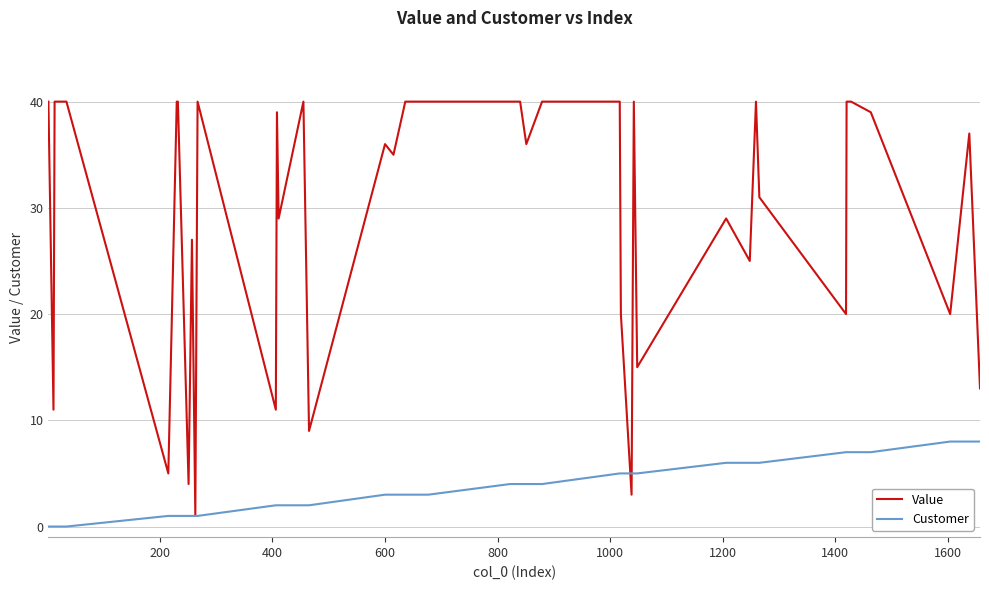

Which series has the widest spread of values?

Value